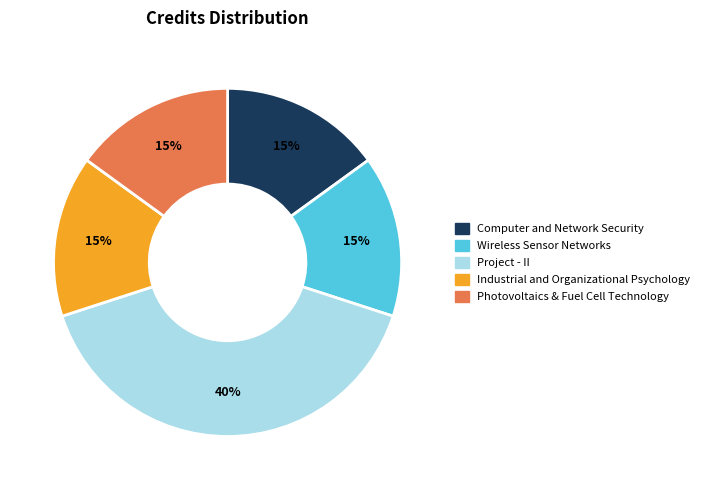

Count the number of slices in the pie.

5